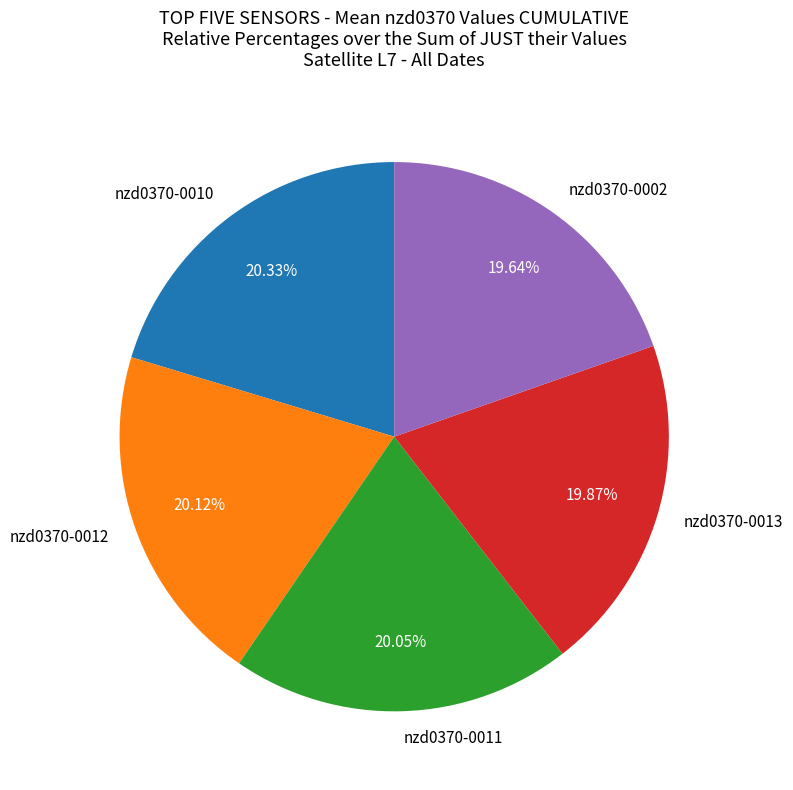

Is the sum of nzd0370-0010 and nzd0370-0012 greater than half?

No